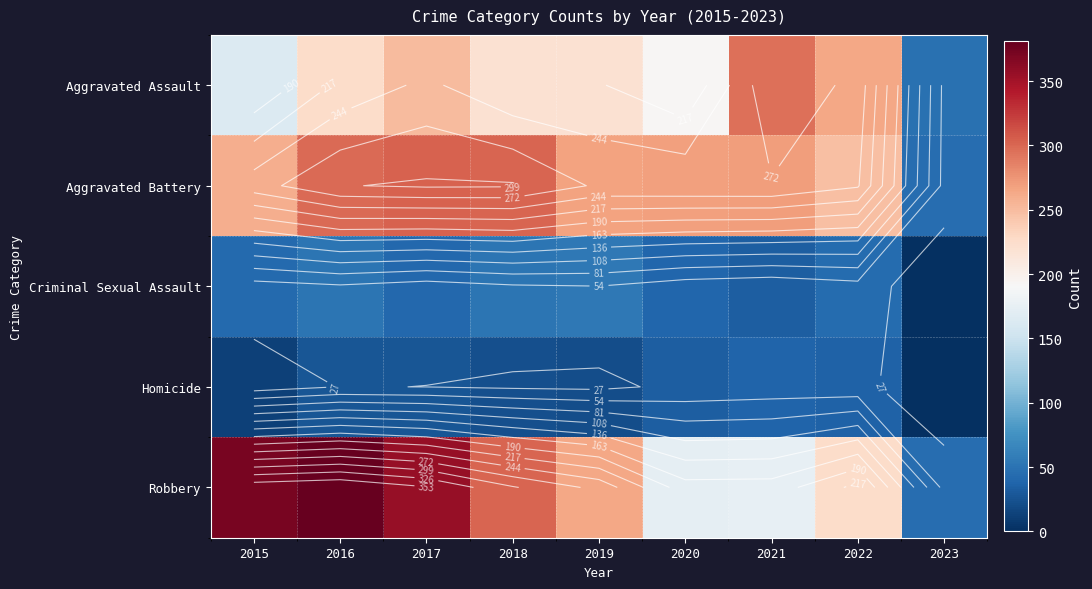

At which category is the sum across all series the highest?

2016